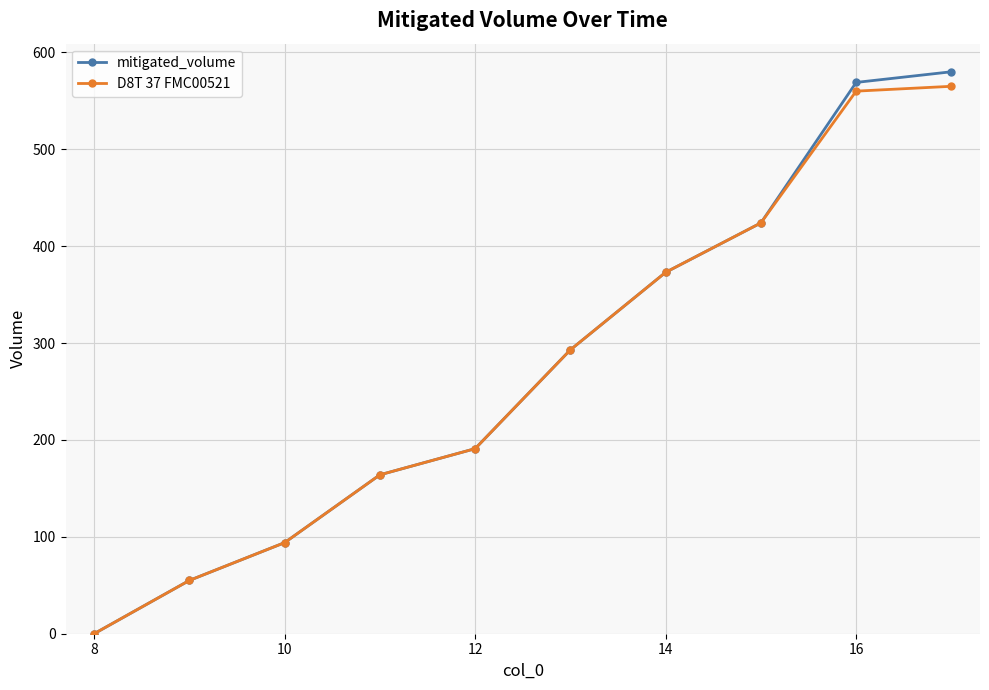

What are all the series names shown in the legend?

mitigated_volume, D8T 37 FMC00521